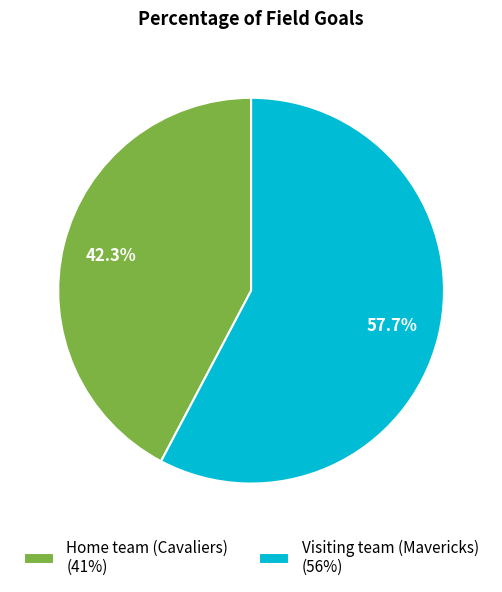

The Home team (Cavaliers) slice represents 56% of the pie. True or false?

False